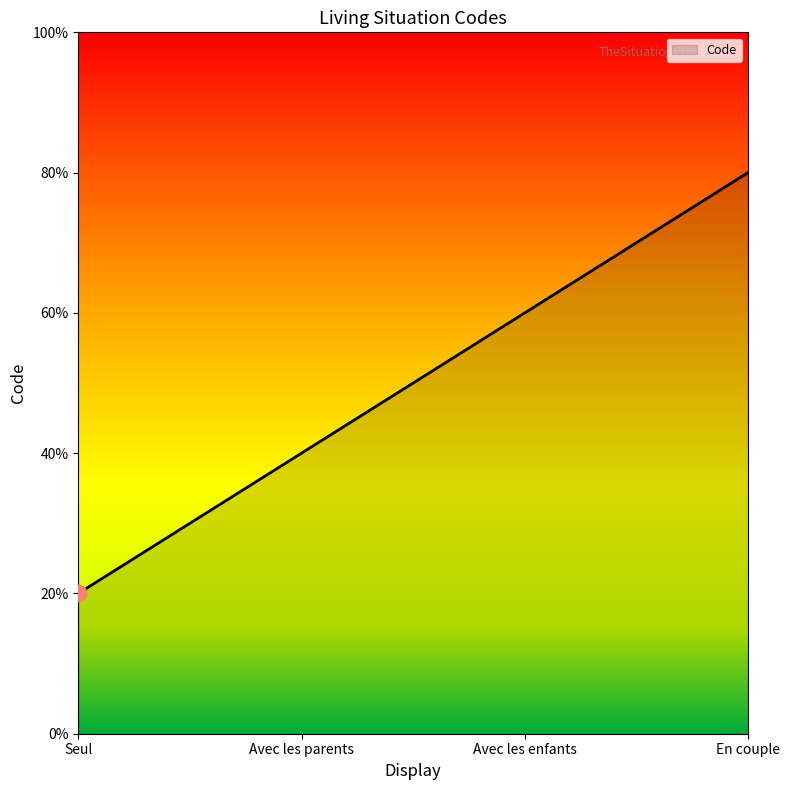

At which label is the value closest to 2?

Avec les parents